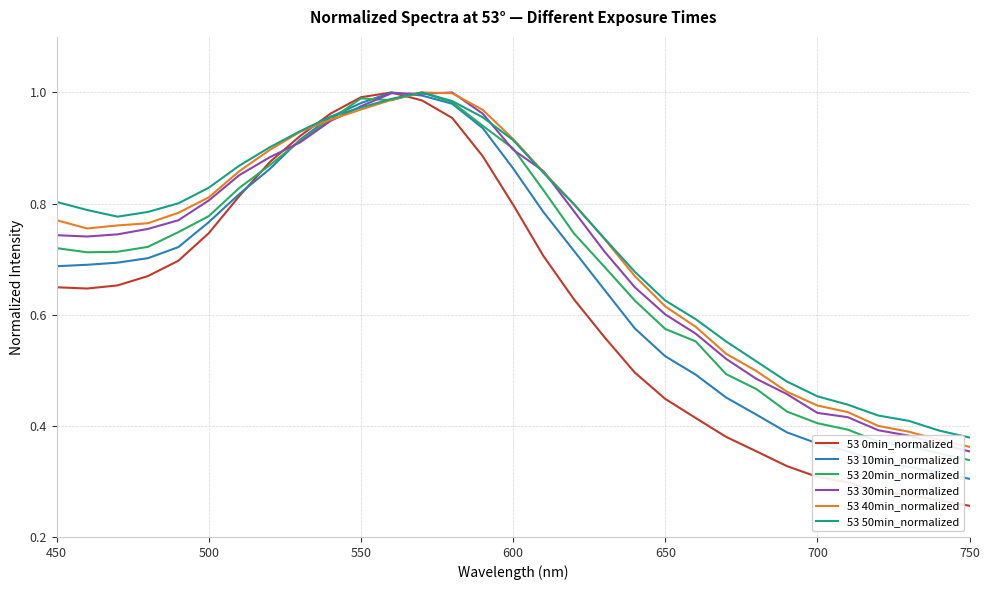

Which series has the widest spread of values?

53 0min_normalized